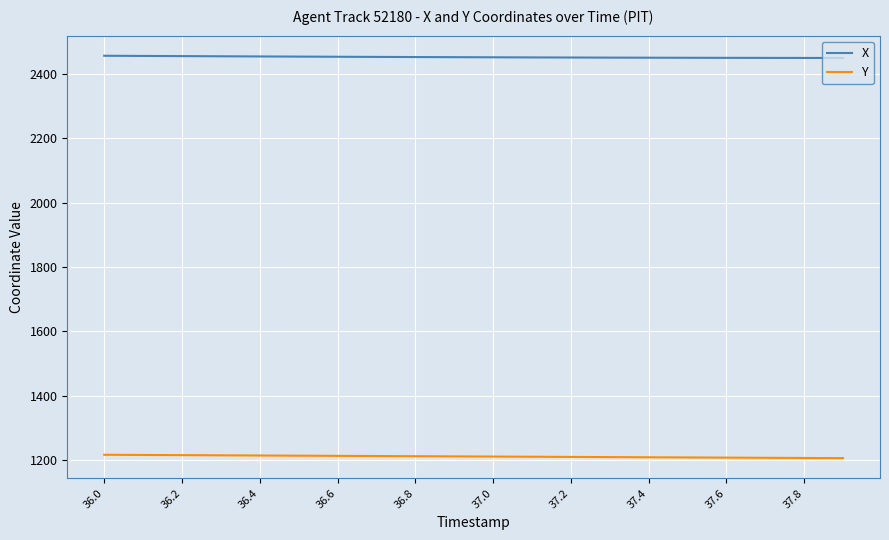

What is the highest value of the X series?

2455.8